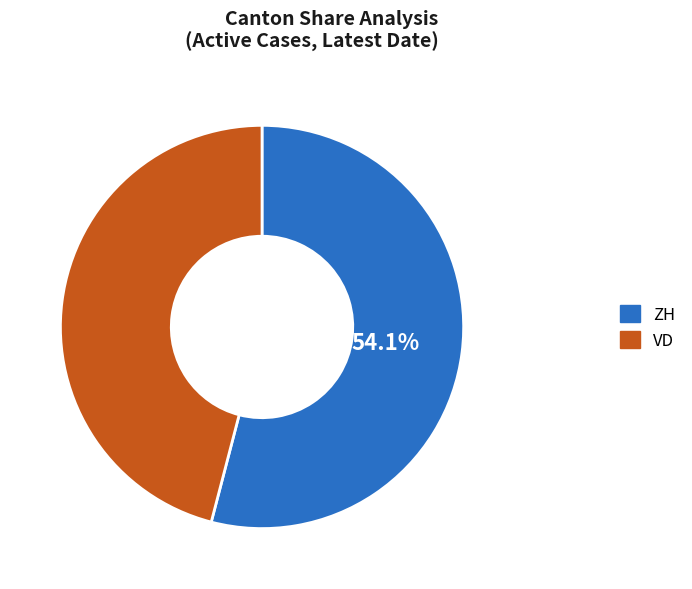

Which has a higher value, VD or ZH?

ZH